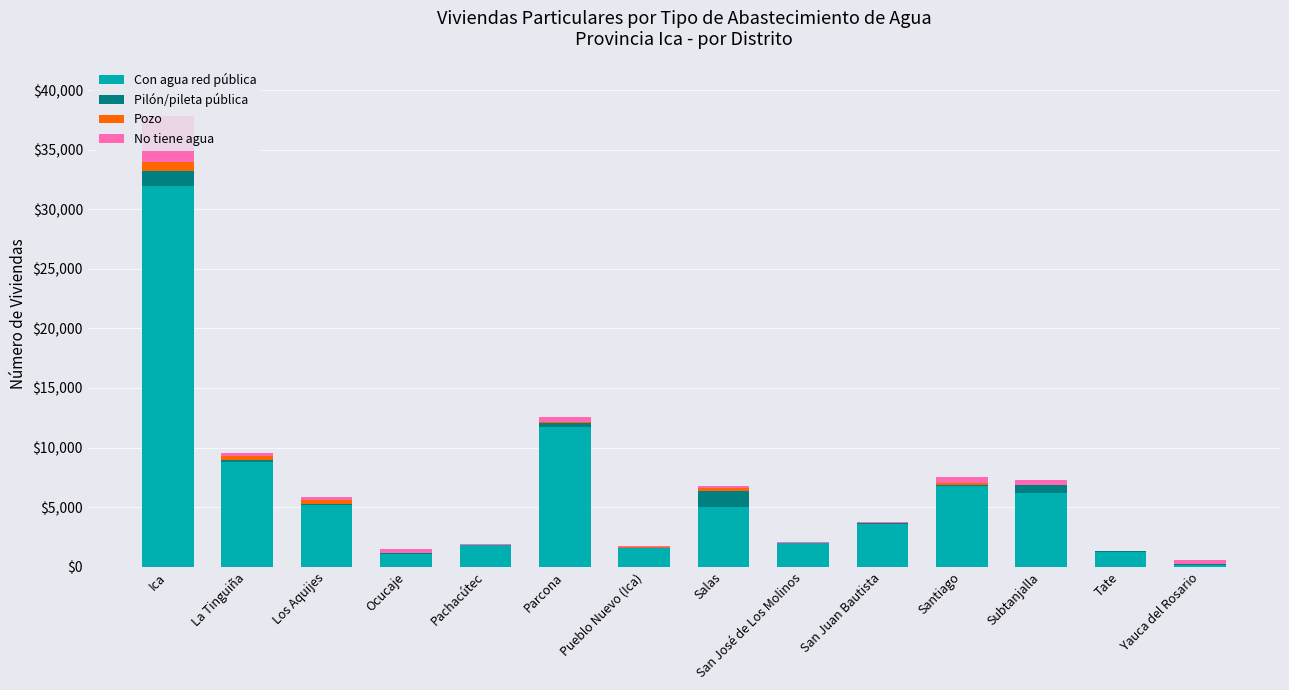

Where is Con agua red pública nearest to the value 16011?

Parcona